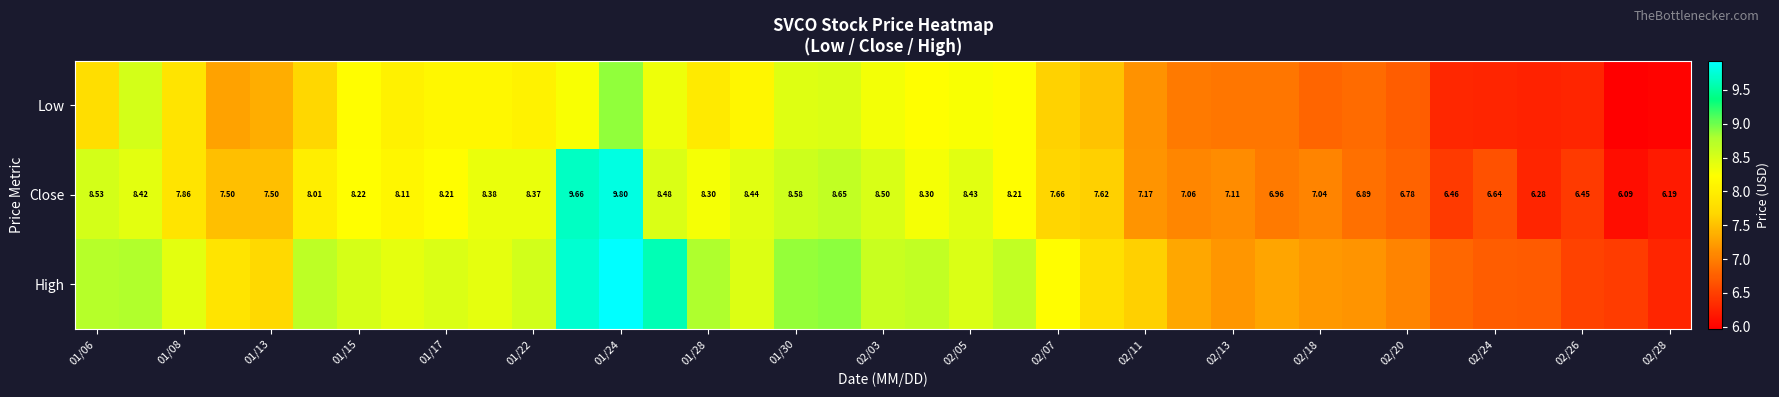

Count the number of data series in this chart.

3